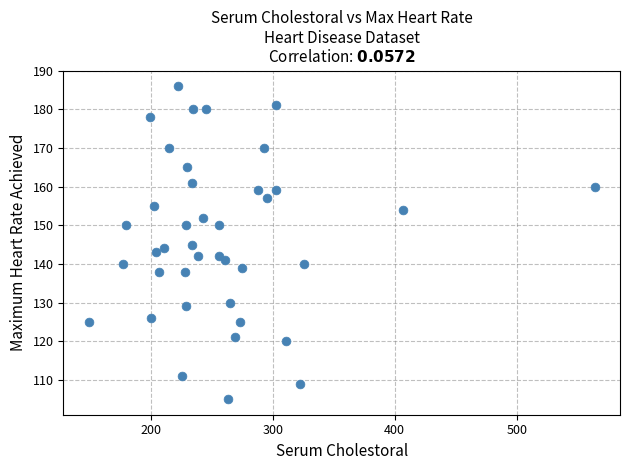

What is the range of Y values (max minus min)?

81